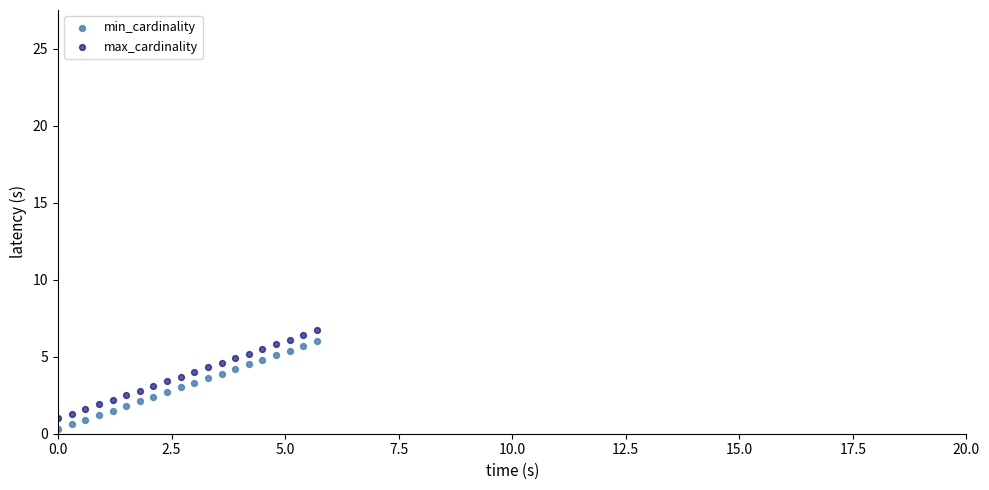

What is the X range (max minus min) for the scatter plot?

5.7